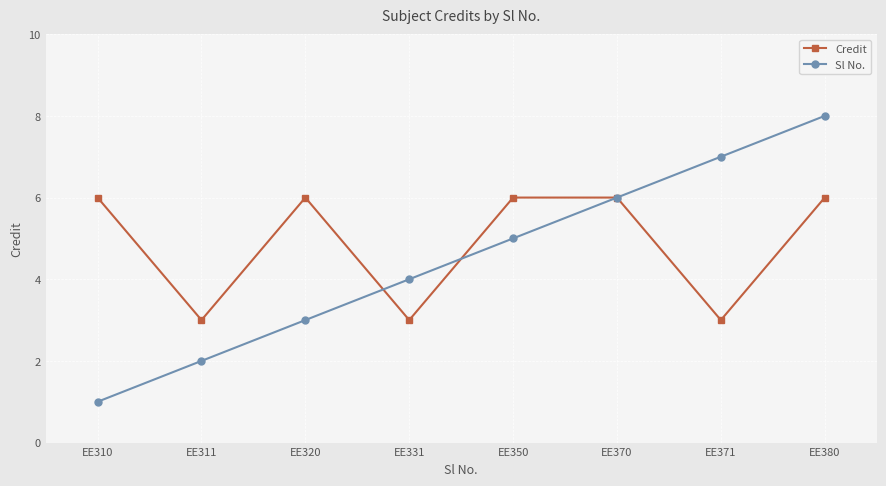

Is the value of Credit at EE320 greater than the value of Sl No. at EE371?

No